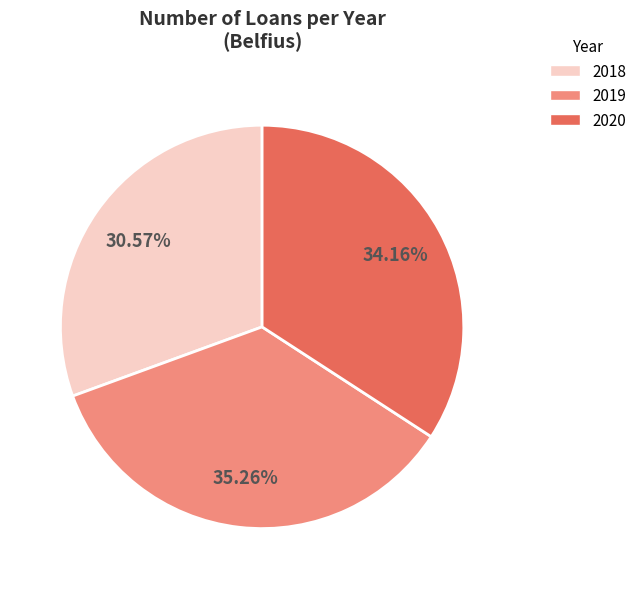

Which has a higher value, 2018 or 2020?

2020